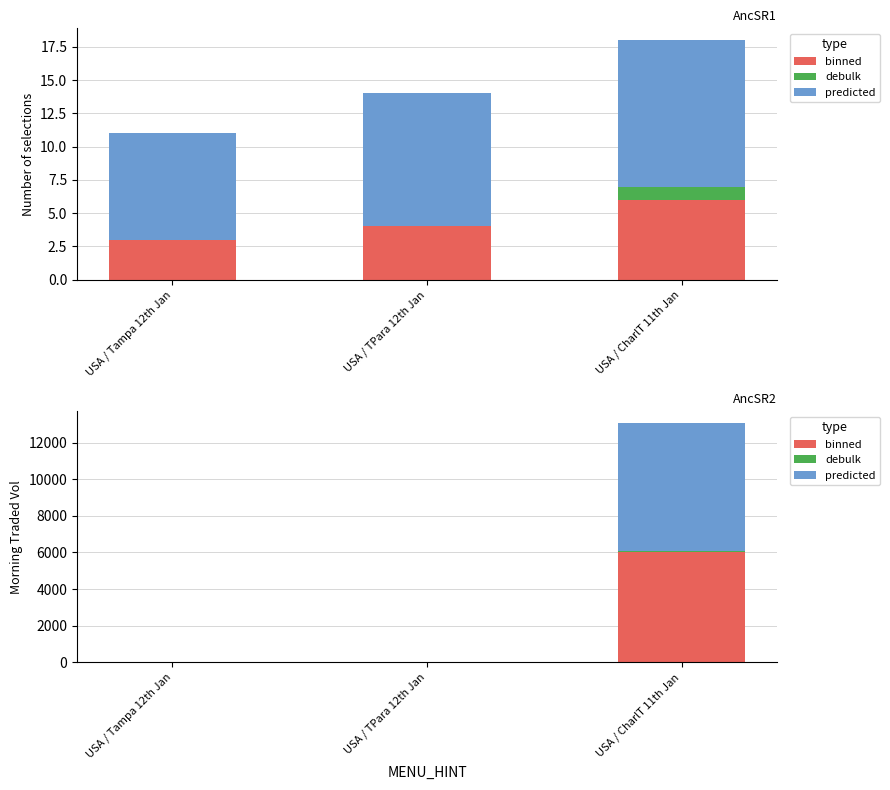

Rank the series by their maximum value, from highest to lowest.

predicted, binned, debulk